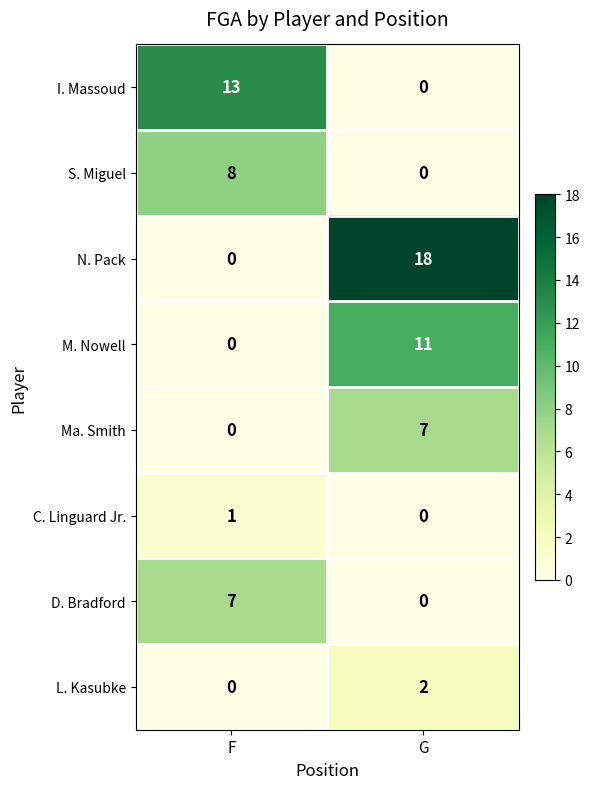

What is the average value of the Ma. Smith series?

4